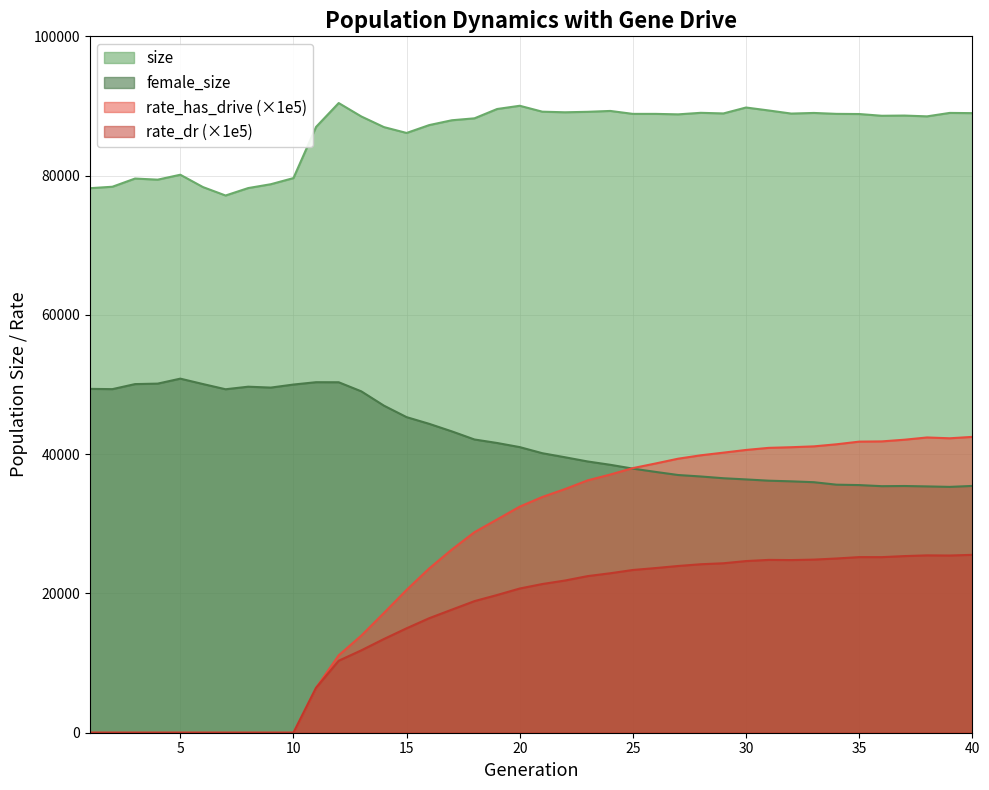

Where is the first local maximum for rate_has_drive?

38